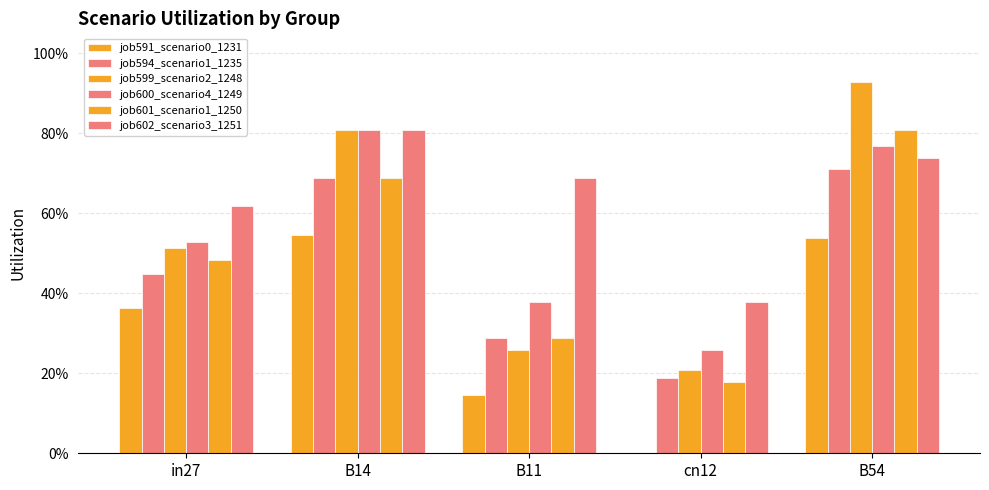

What is the sum of the job599_scenario2_1248 values at B54 and cn12?

1.1